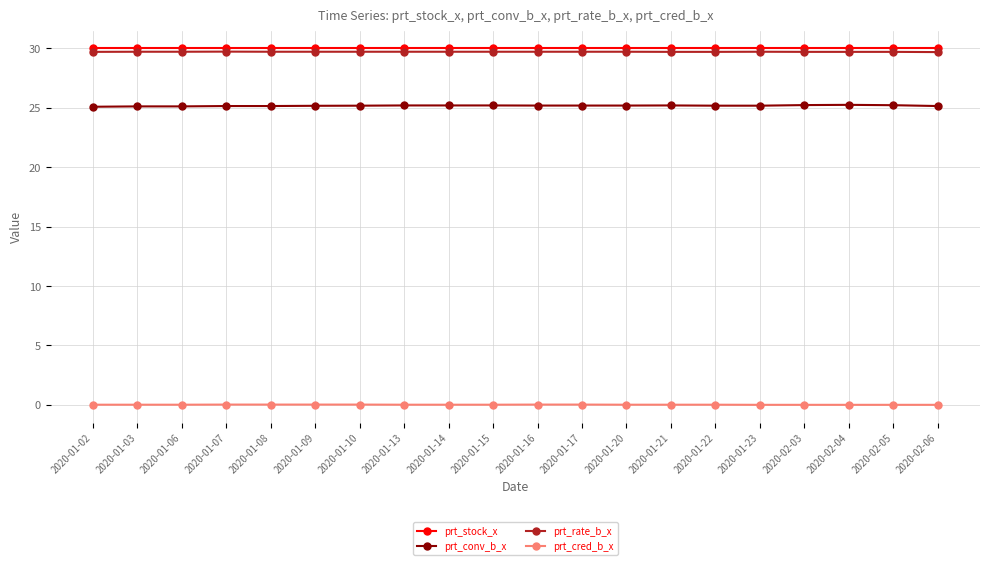

What is the average value of the prt_stock_x series?

30.0